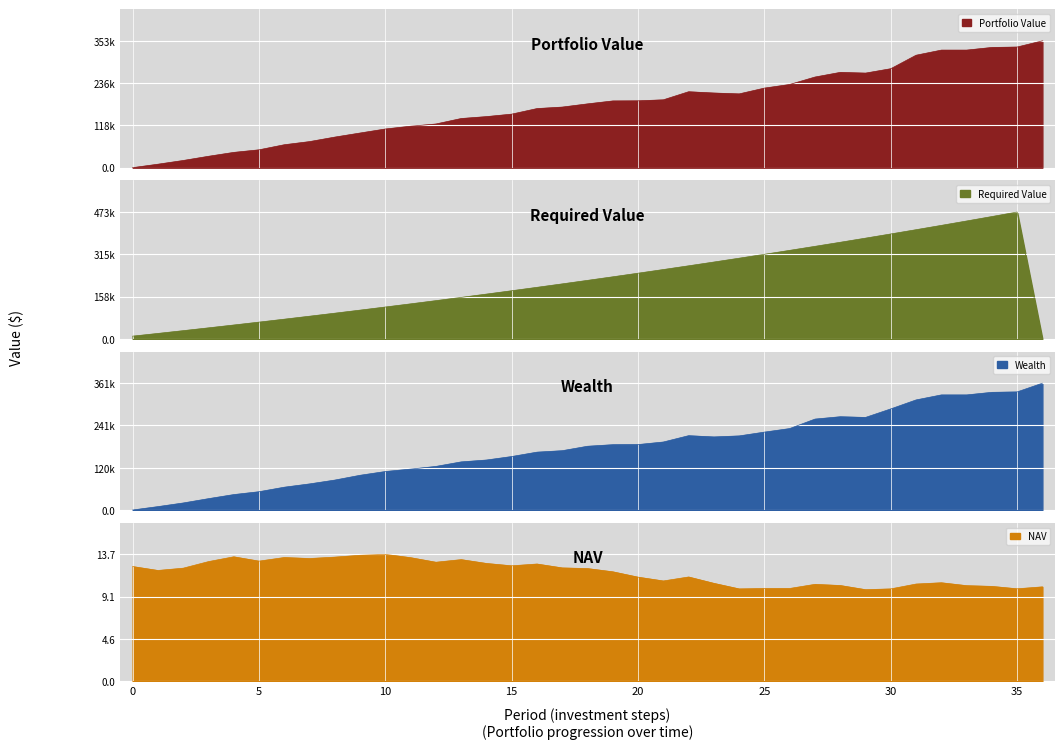

What is the average value of the Portfolio Value series?

174289.1